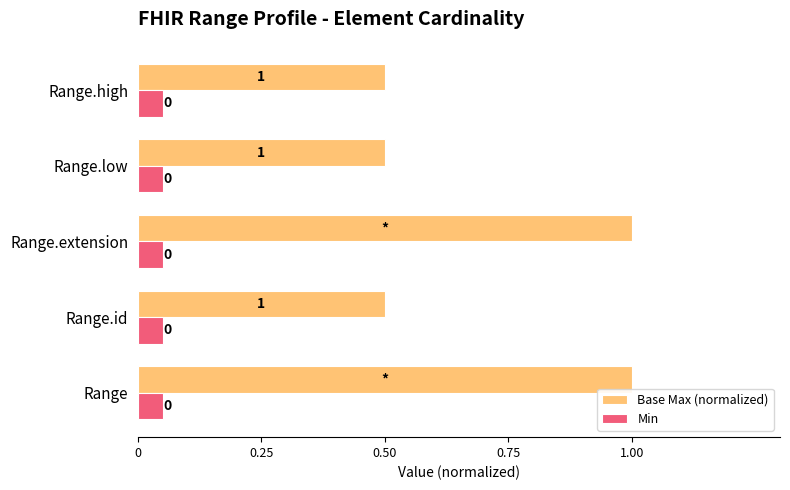

What is the sum of the Base Max (normalized) values at Range.extension and Range?

2.0